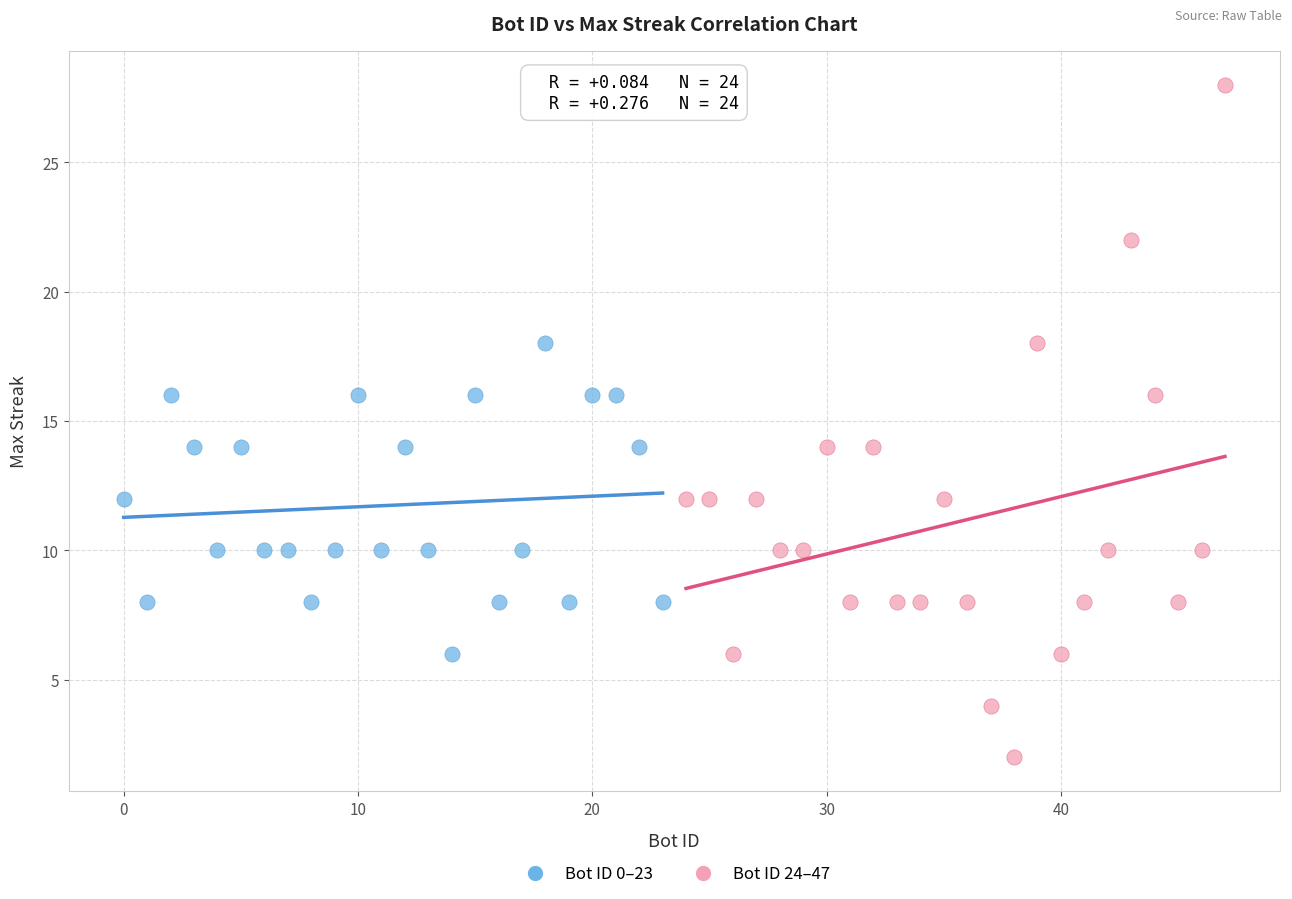

Which series contains the lowest Y value?

Bot ID 24–47